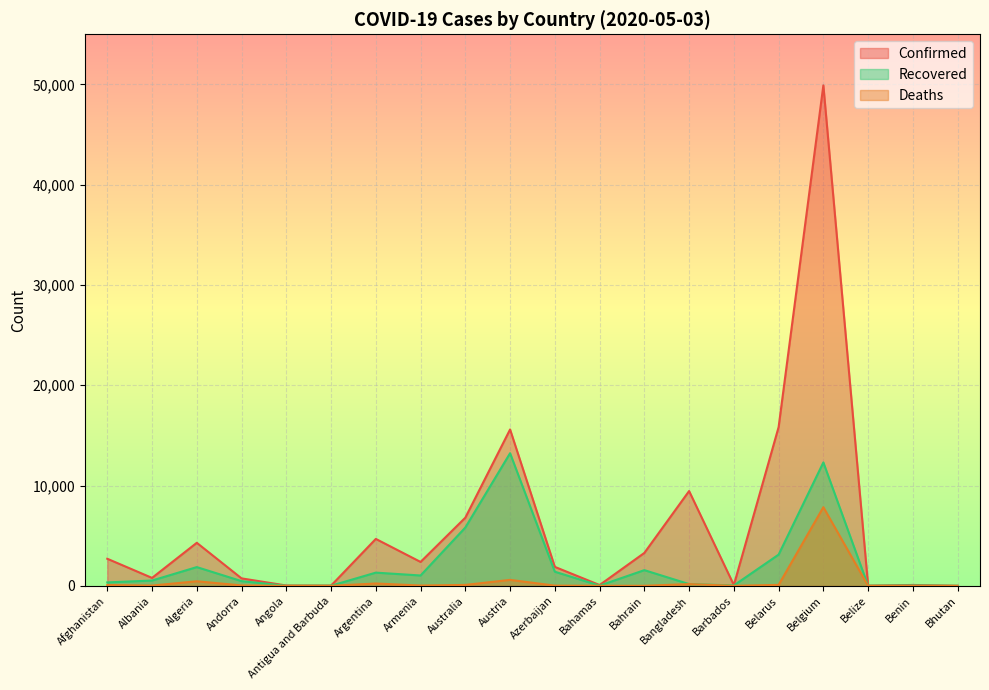

Rank the series by their maximum value, from lowest to highest.

Deaths, Recovered, Confirmed